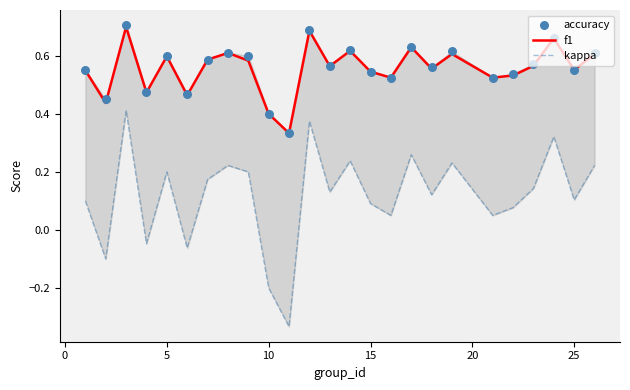

What are all the series names shown in the legend?

f1, kappa, accuracy